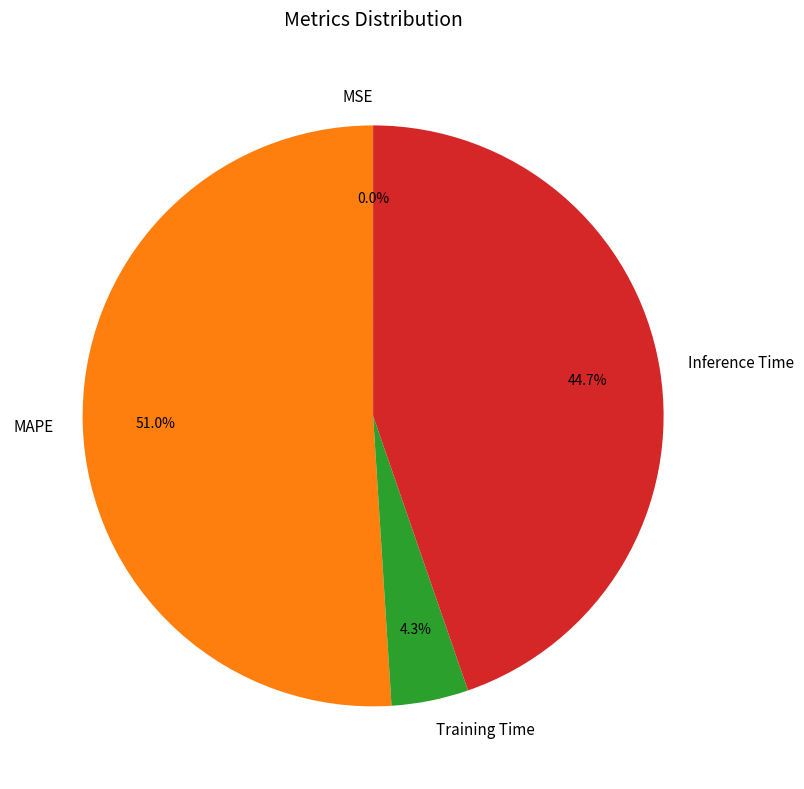

Combined, do Training Time and Inference Time account for over 50%?

No